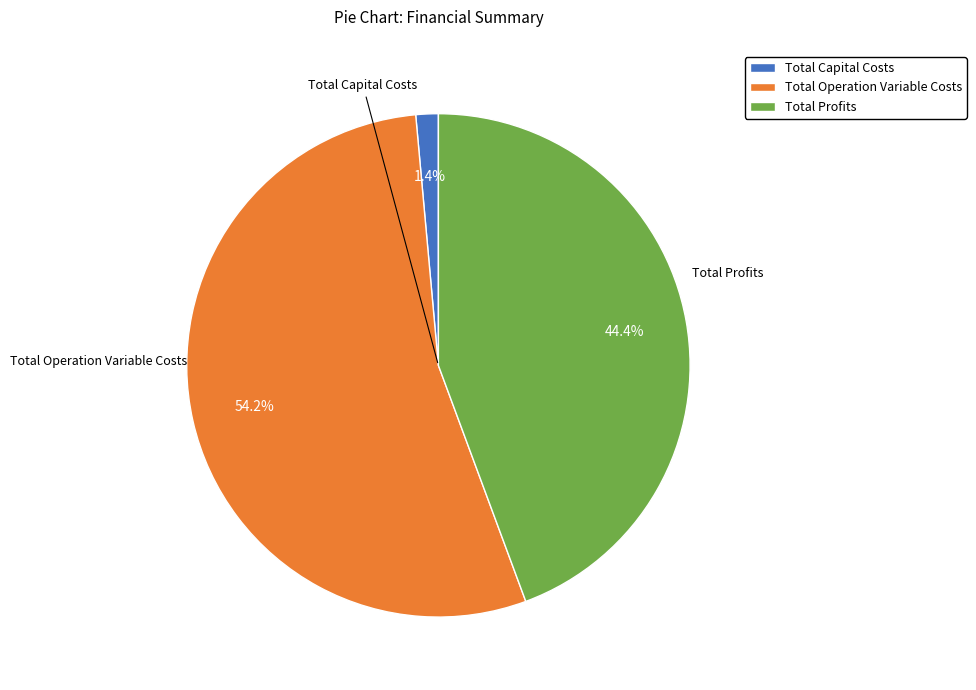

How many segments does this pie chart have?

3